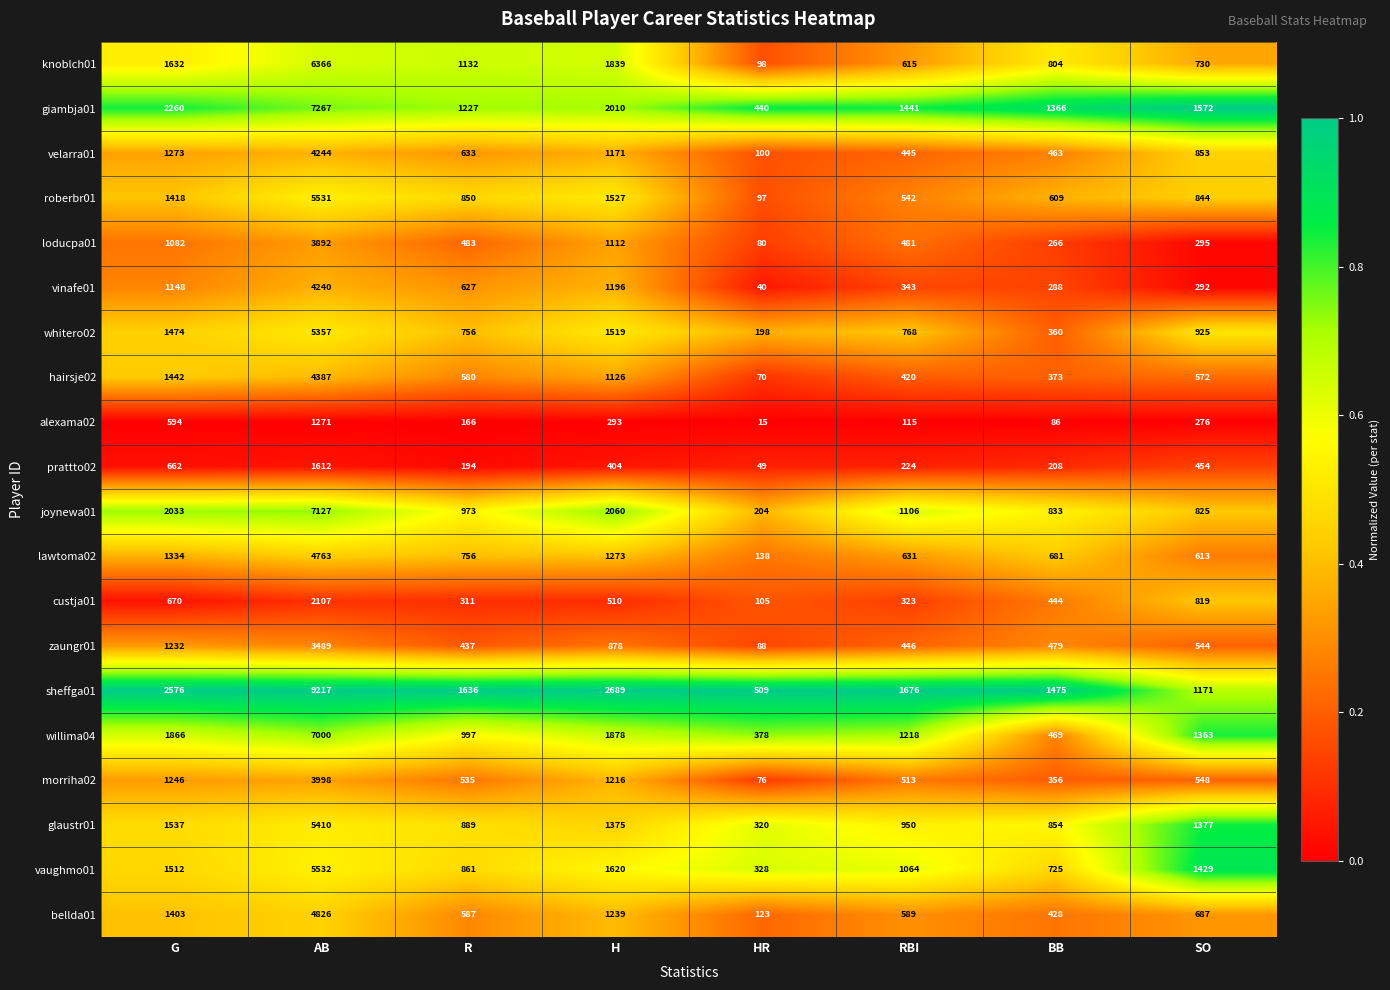

How many categories are shown in the chart?

8